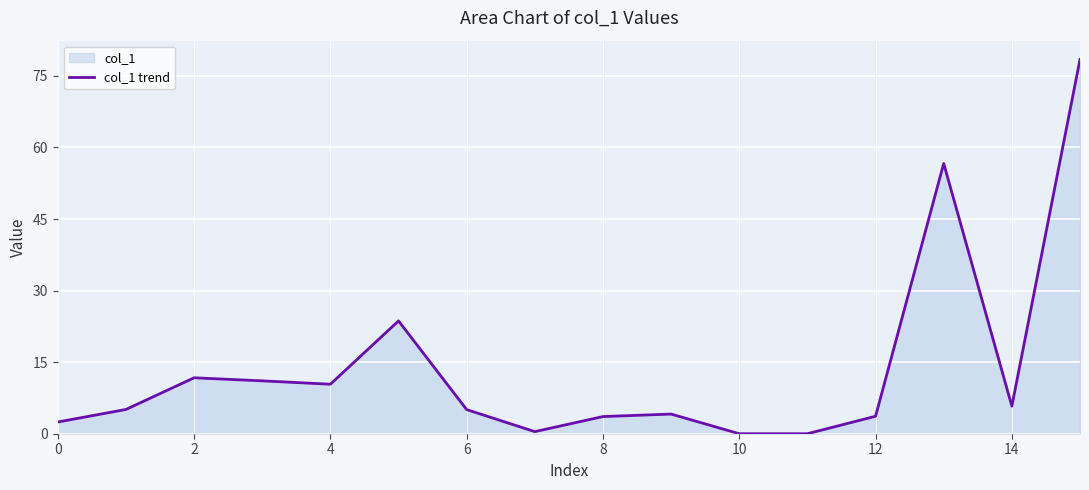

What is the change in value from 2 to 14?

-5.9